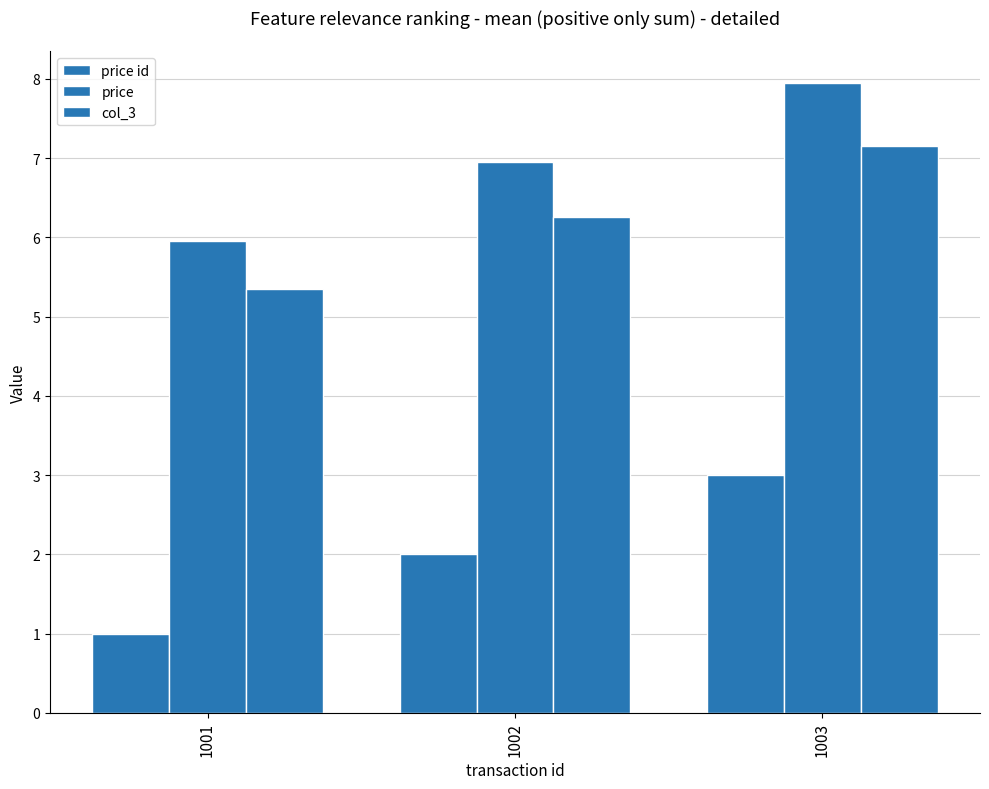

Is it true that col_3 equals 2.7 at 1002?

False